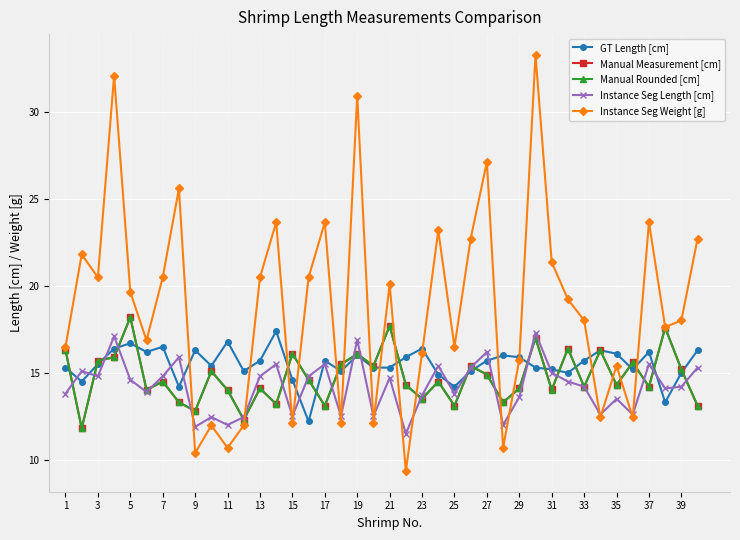

Which series has the widest spread of values?

Instance Seg Weight [g]